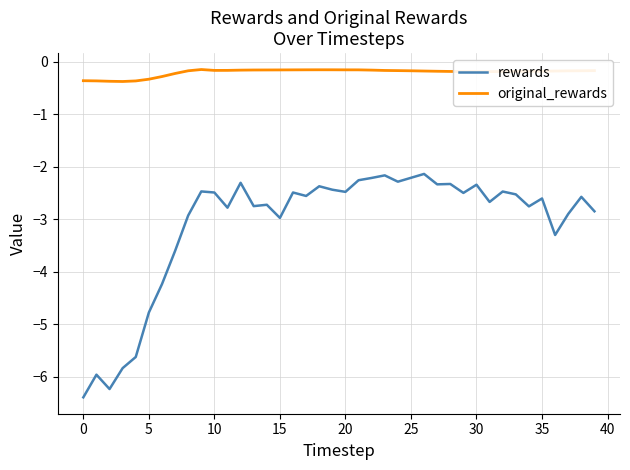

Which series has the largest total across all categories?

original_rewards